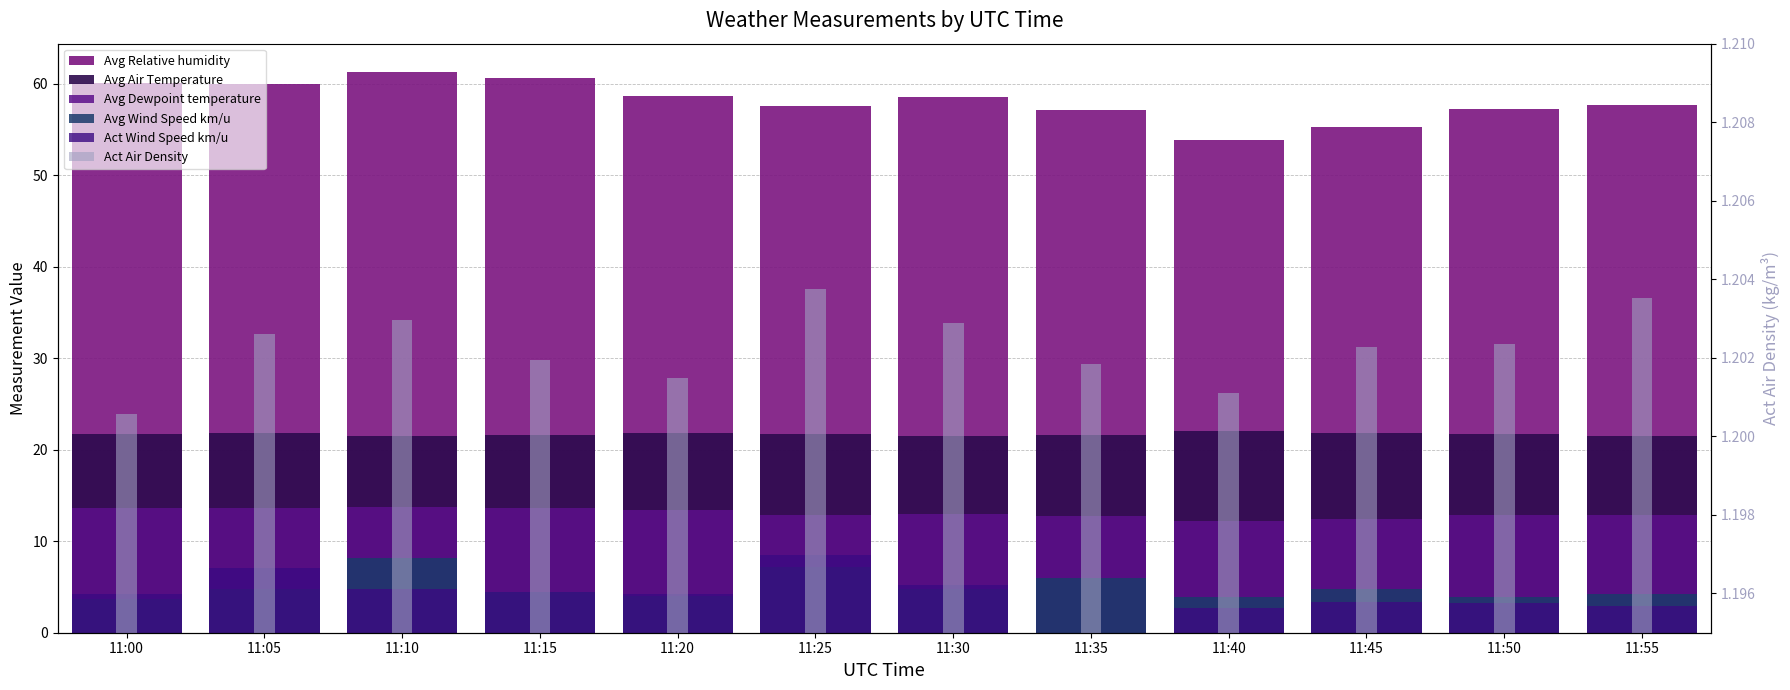

What is the value of the Avg Relative humidity bar at the 11th from the left?

57.2